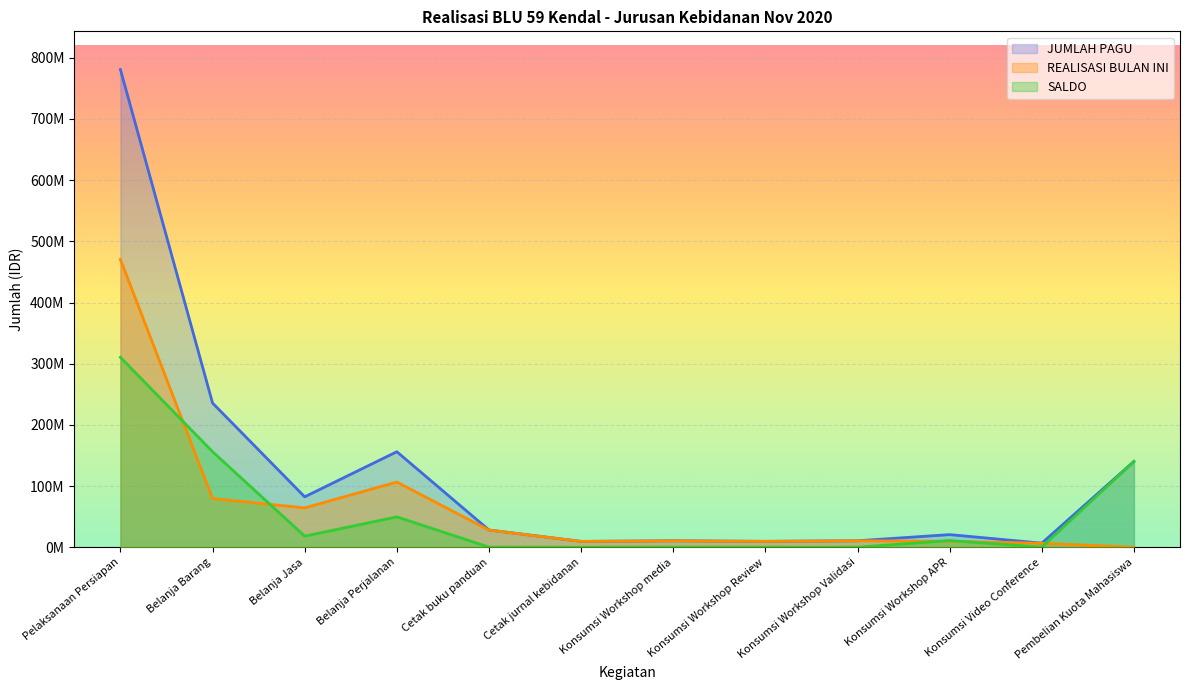

What is the difference between the maximum and minimum values in the JUMLAH PAGU series?

774167000